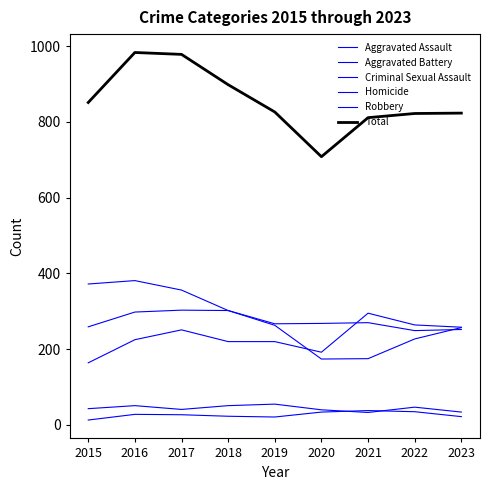

List the labels in order of Criminal Sexual Assault value, smallest first.

2021, 2023, 2020, 2017, 2015, 2022, 2016, 2018, 2019